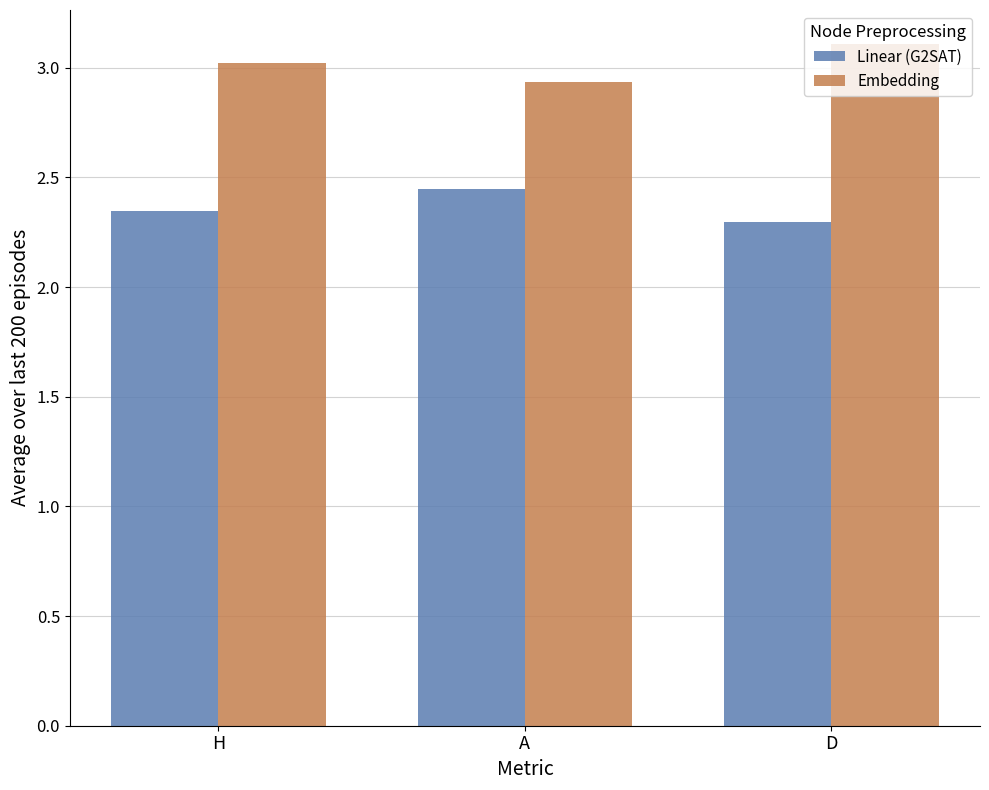

Where does the Embedding series first go above 3?

H